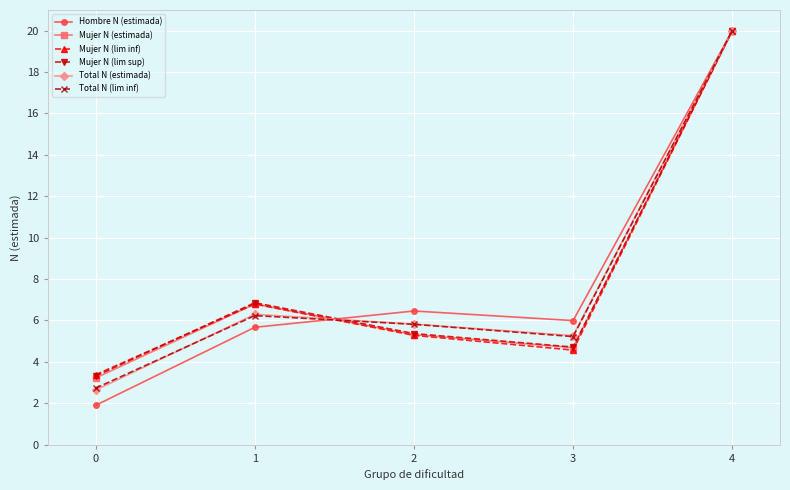

Between which two adjacent categories do Hombre N (estimada) and Mujer N (lim sup) first intersect?

1 and 2